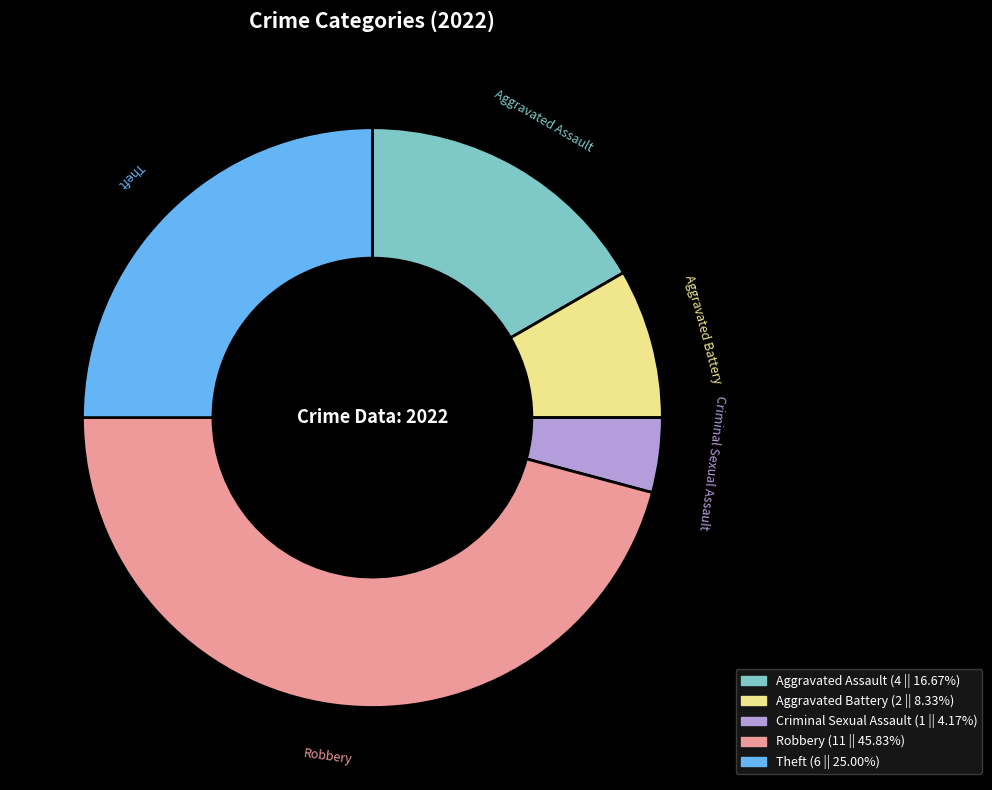

Do Aggravated Assault (4 || 16.67%) and Criminal Sexual Assault (1 || 4.17%) together represent more than half of the pie?

No